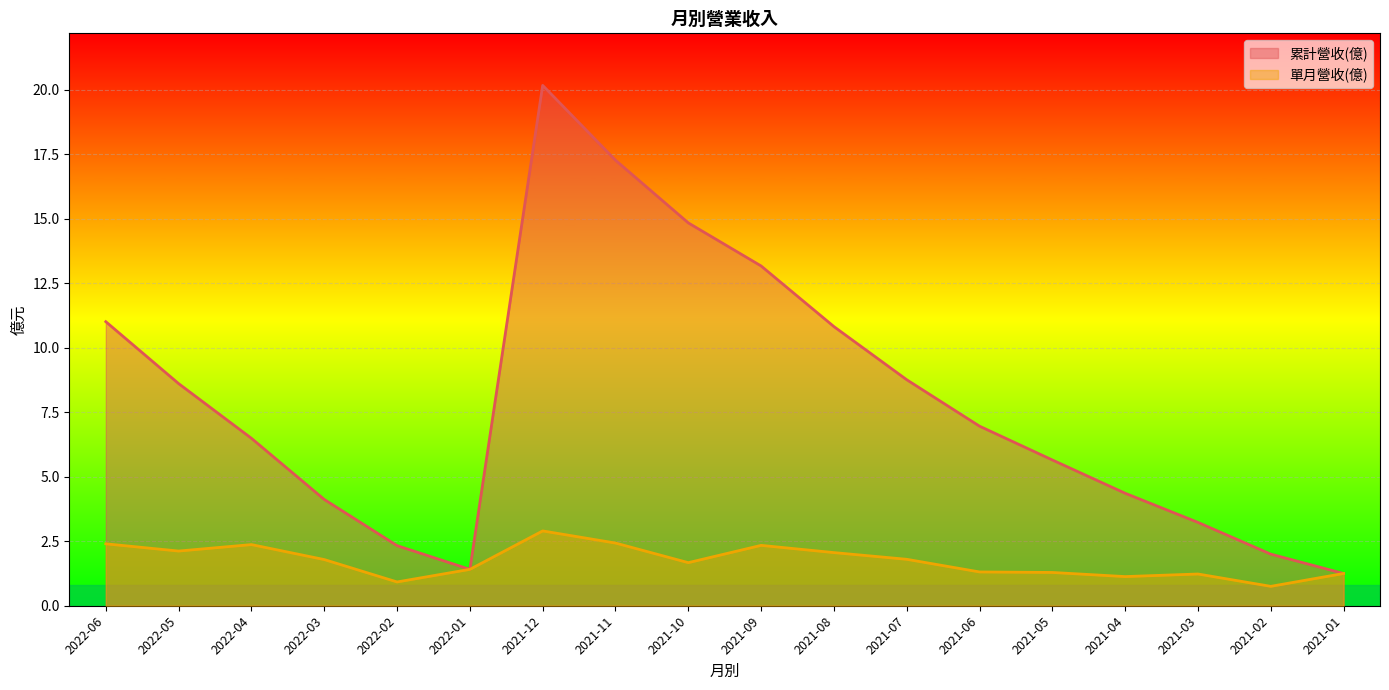

What is the maximum value for 單月營收(億)?

2.9